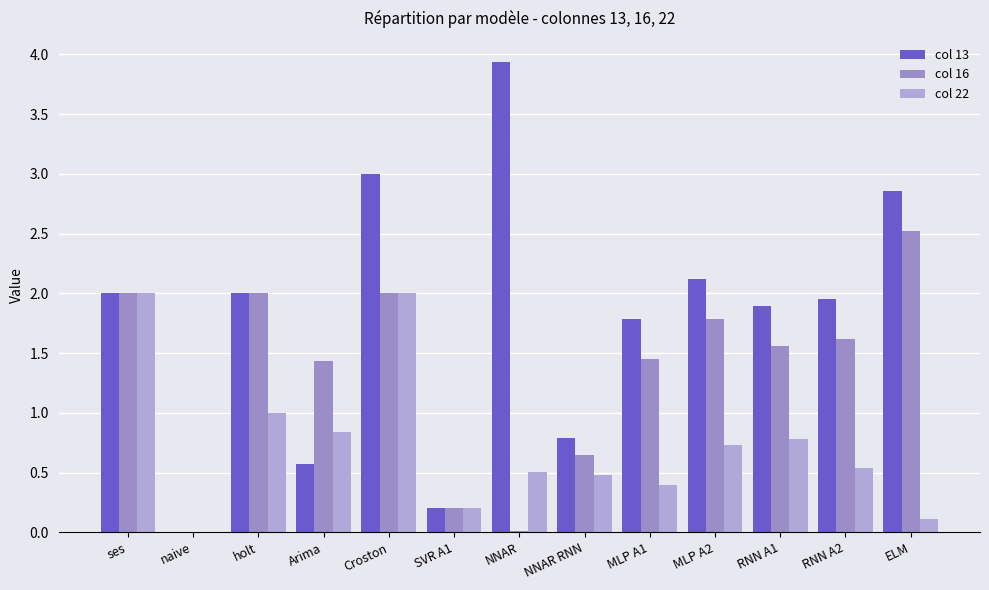

What are all the series names shown in the legend?

col 13, col 16, col 22